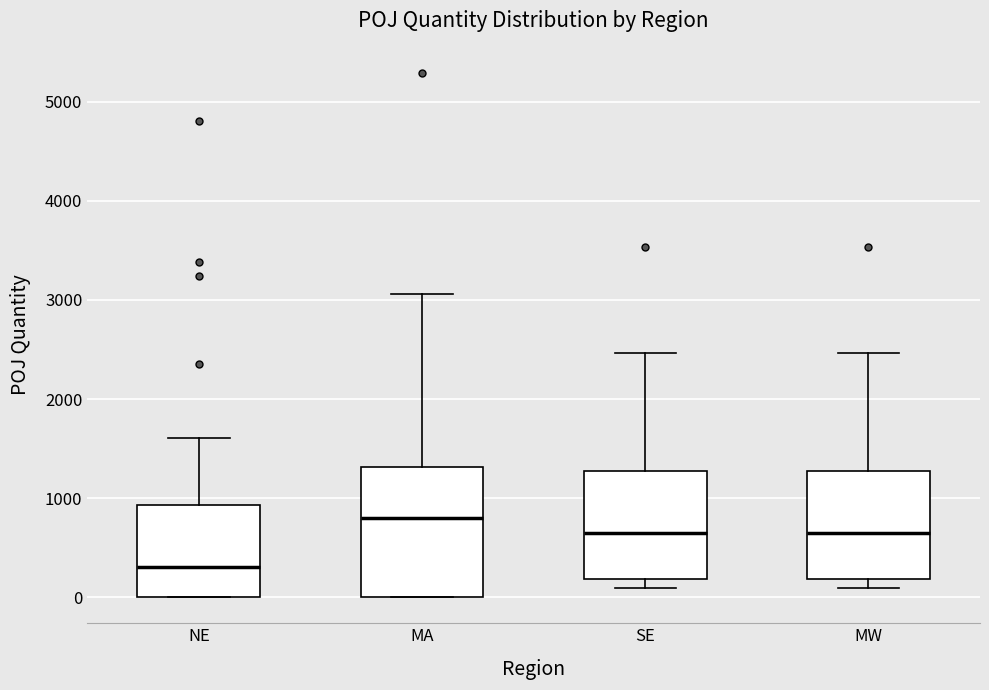

Reading left to right, transcribe this box plot: for each box, give where its median line is, the range the box spans, and where its two whiskers end, as read against the y-axis. The values are not printed on the chart, so give them approximately, as read against the axis.

NE: median 300, box 0 to 900, whiskers 0 to 1600
MA: median 800, box 0 to 1300, whiskers 0 to 3100
SE: median 600, box 200 to 1300, whiskers 100 to 2500
MW: median 600, box 200 to 1300, whiskers 100 to 2500